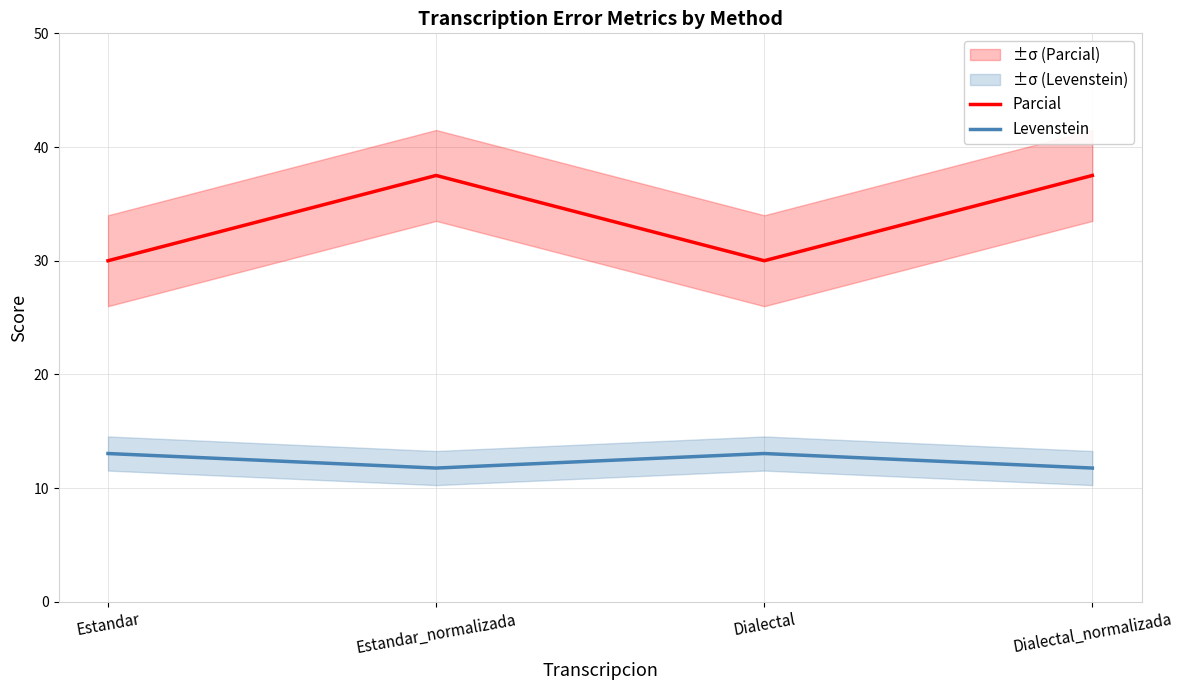

True or false: Parcial and Levenstein cross at least once.

False